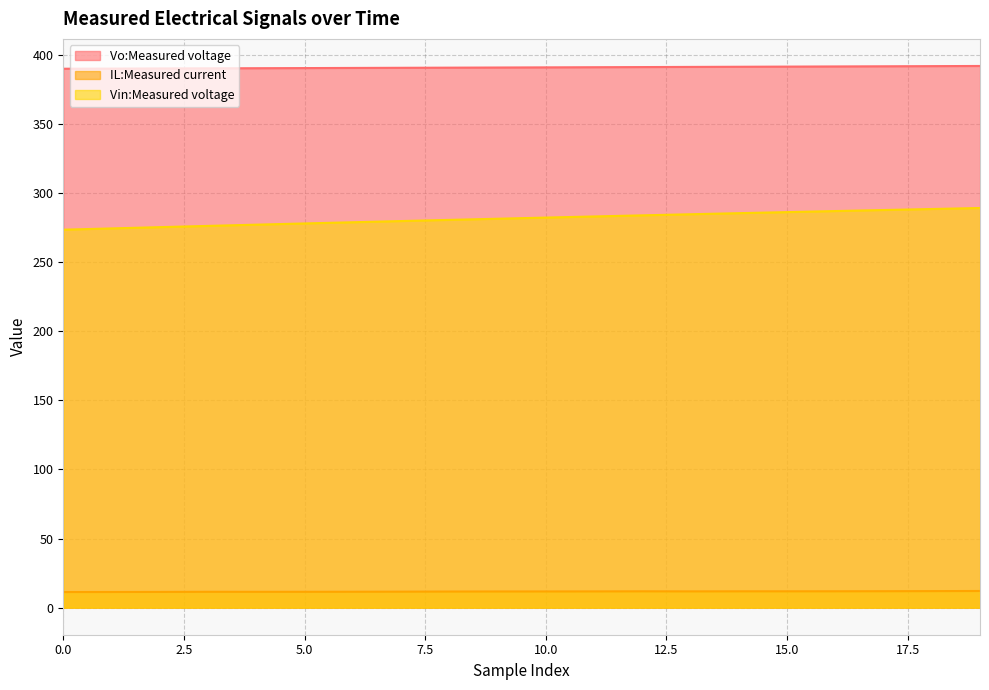

True or false: Vin:Measured voltage has a value of 274.5 at 1.

True